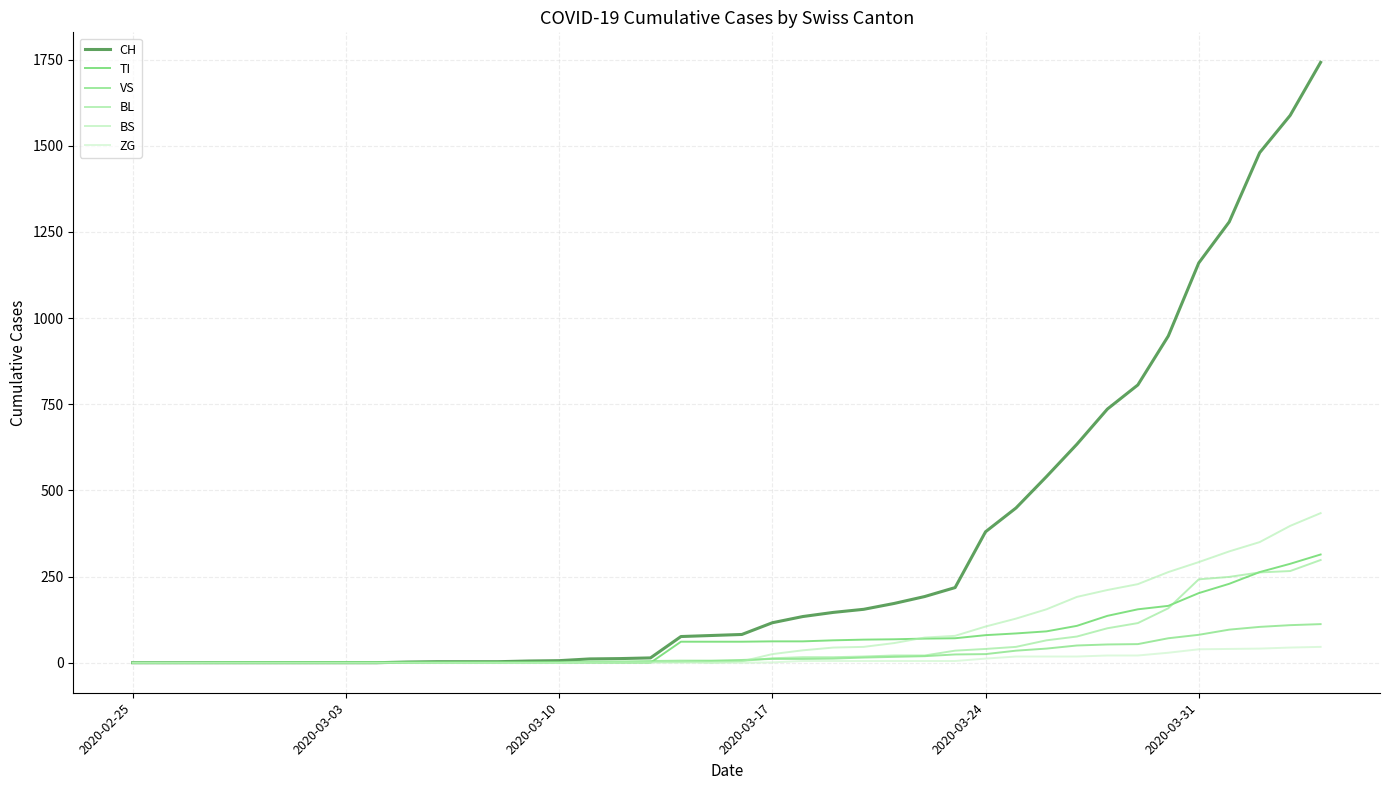

How many lines are shown in the chart?

6